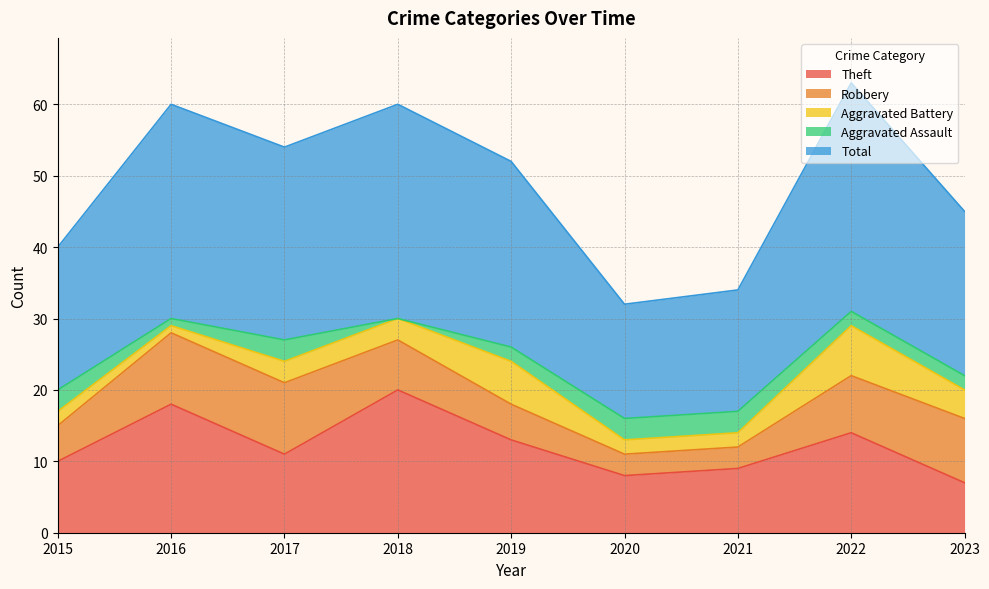

The Theft series shows 10 at 2015. True or false?

True